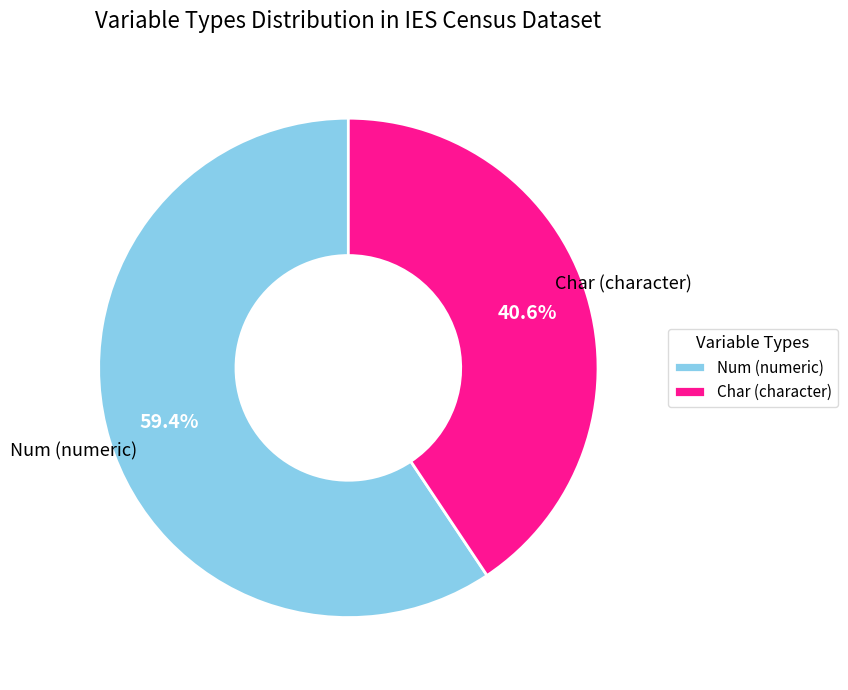

What is the smallest slice in the pie chart?

Char (character)